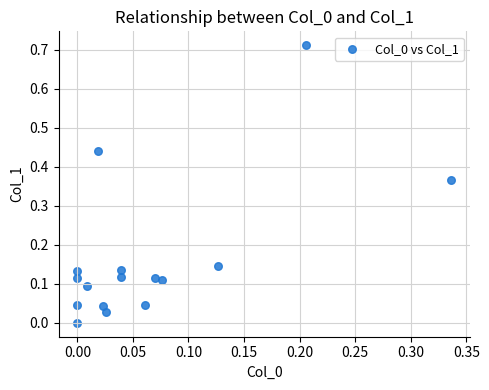

What is the range of X values (max minus min)?

0.3